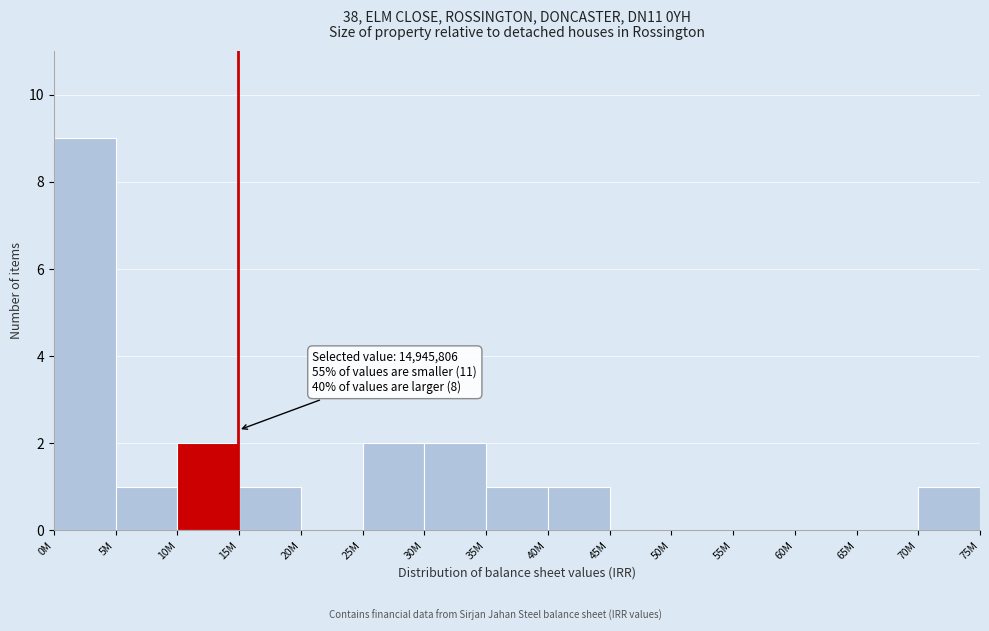

Reading left to right, transcribe all the data shown in this chart.

0M=9	5M=1	10M=2	15M=1	20M=0	25M=2	30M=2	35M=1	40M=1	45M=0	50M=0	55M=0	60M=0	65M=0	70M=1